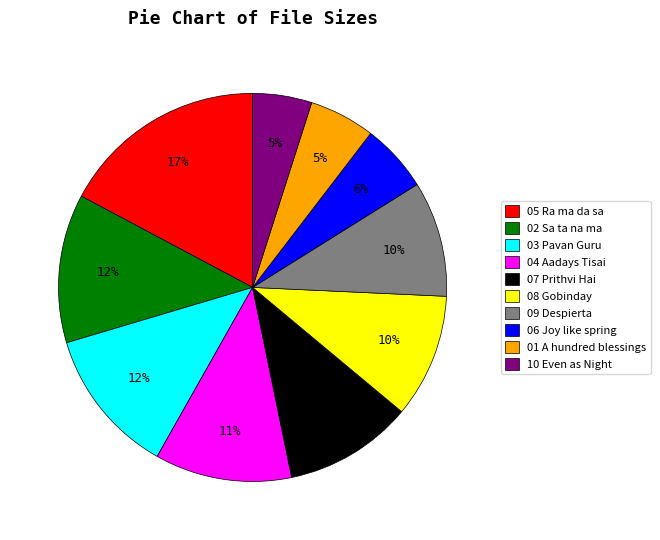

To the nearest percent, what is the average slice percentage?

10%